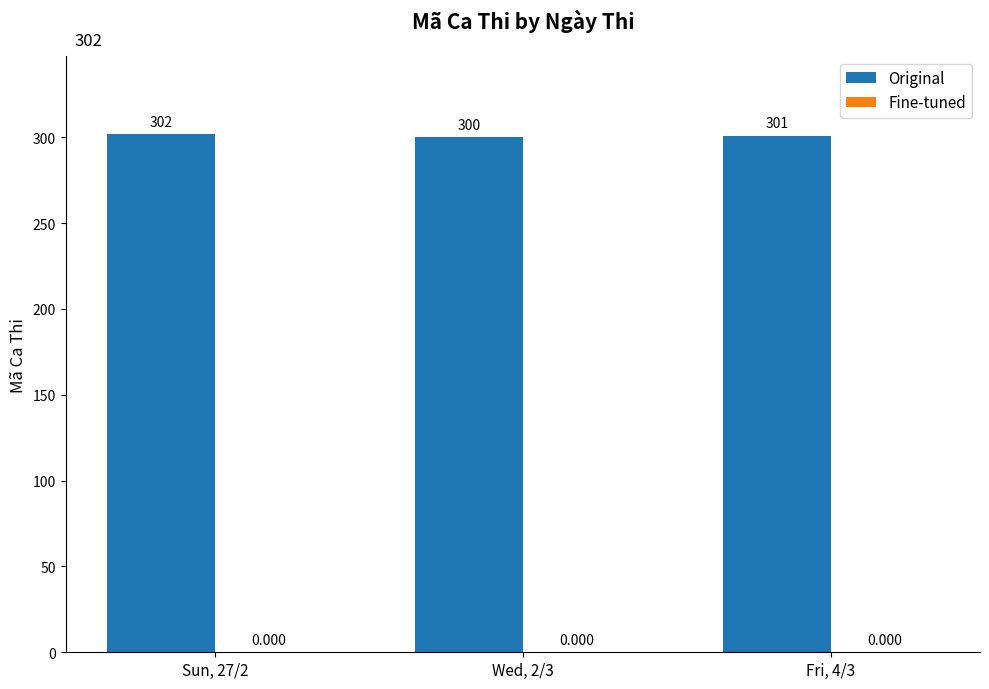

Reading right to left, transcribe all the data shown in this chart.

Original: 301	300	302
Fine-tuned: 0	0	0